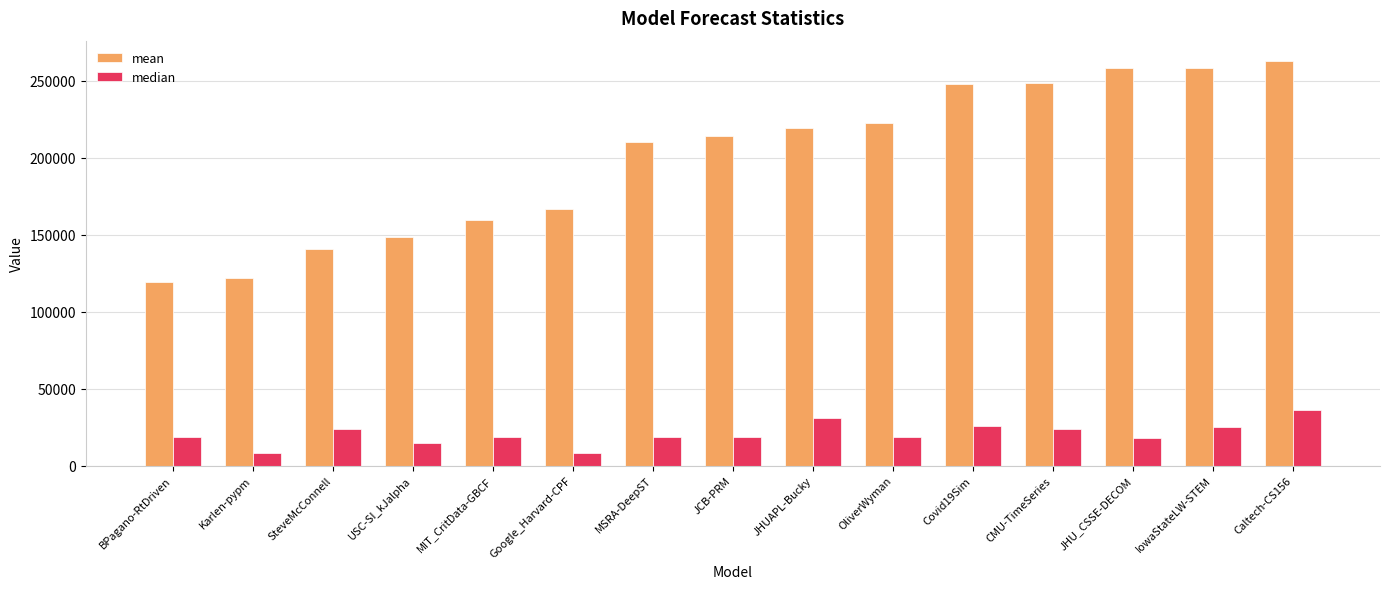

What is the sum of all mean values?

2999356.8